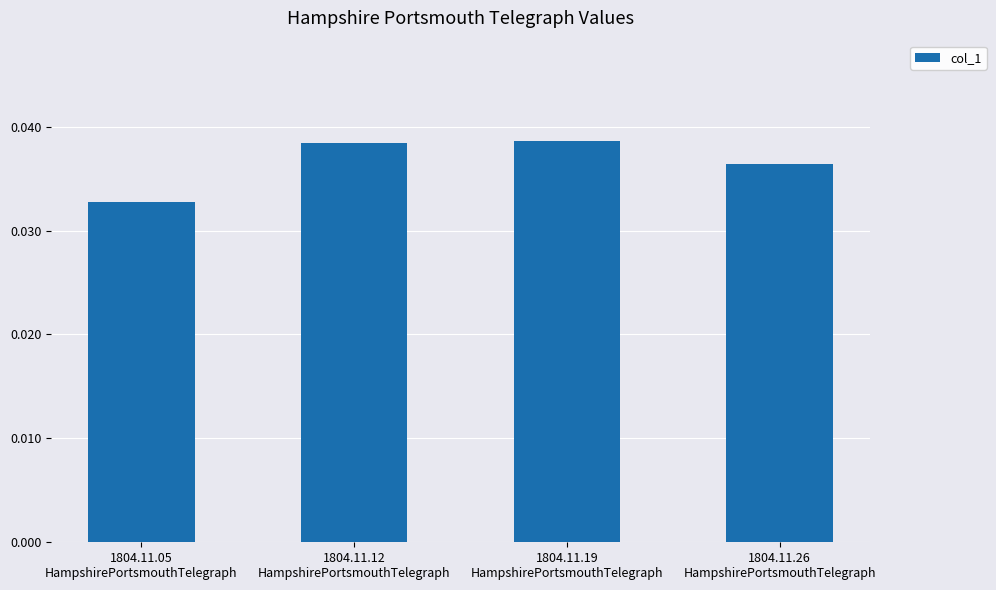

What is the label of the 3rd bar from the left?

1804.11.19
HampshirePortsmouthTelegraph